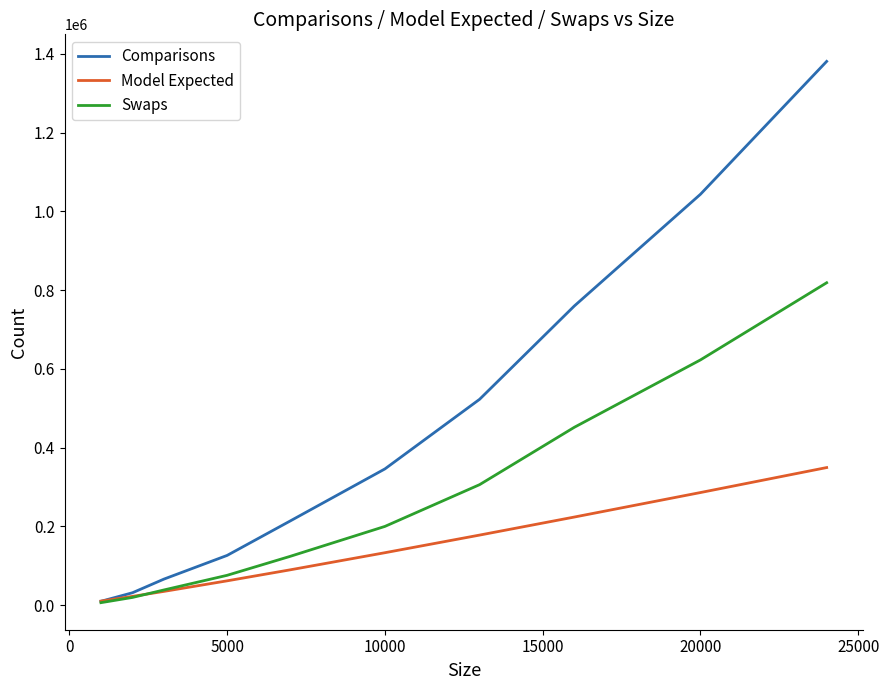

What is the difference between the second highest and second lowest values in the Swaps series?

603476